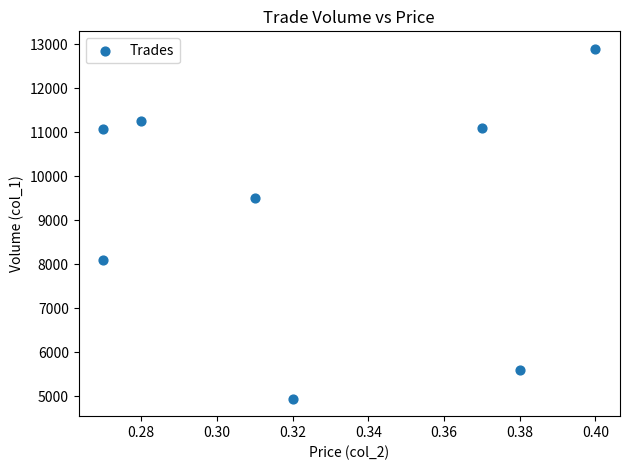

What Y value in the scatter plot is closest to 8925?

9500